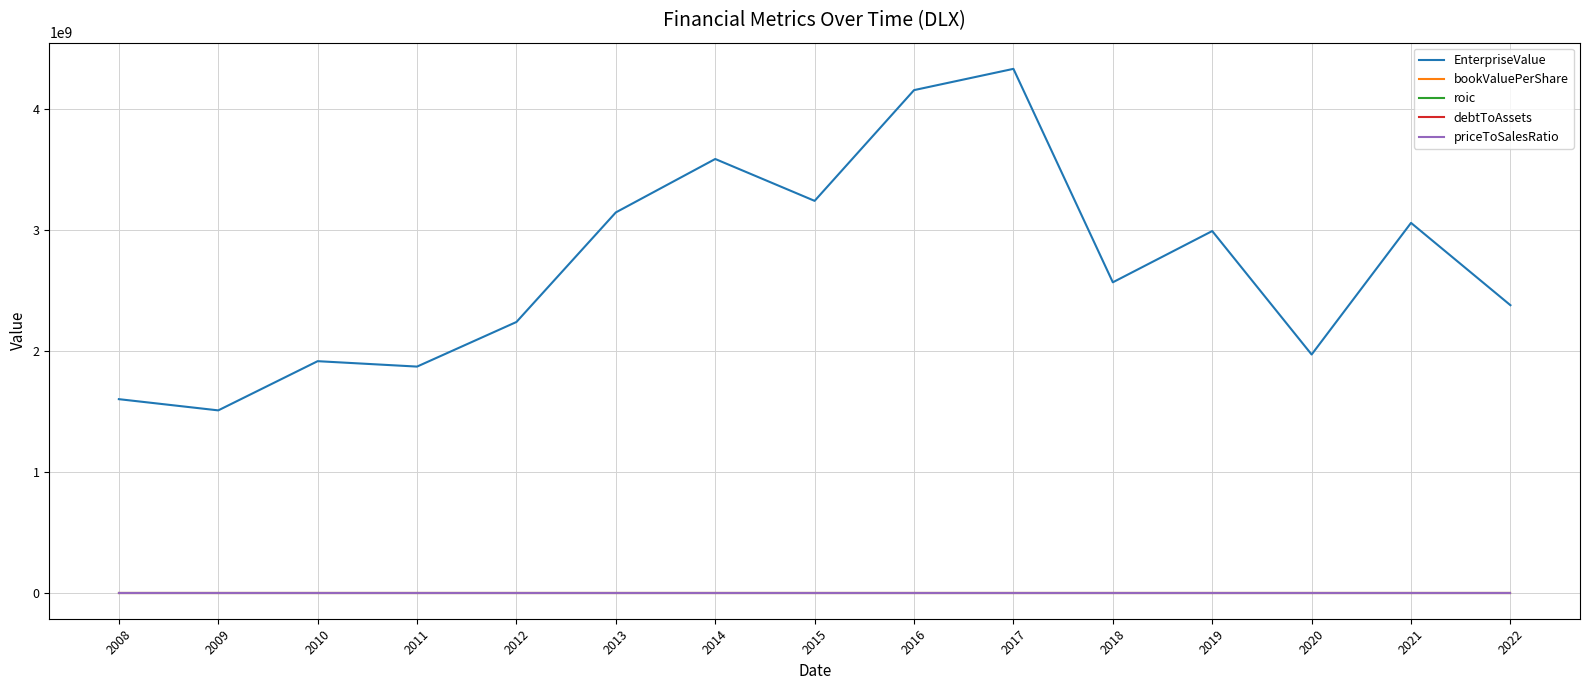

True or false: EnterpriseValue and debtToAssets cross at least once.

False